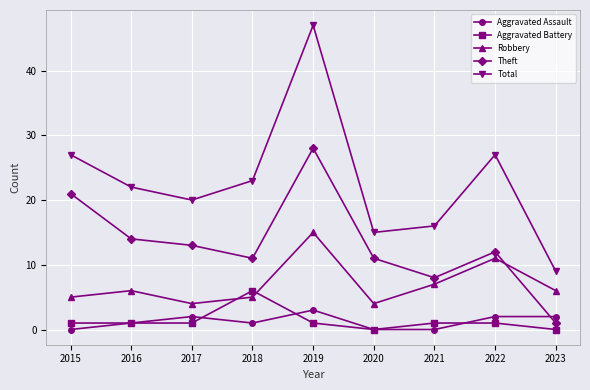

List the series in order of their peak value, lowest first.

Aggravated Assault, Aggravated Battery, Robbery, Theft, Total